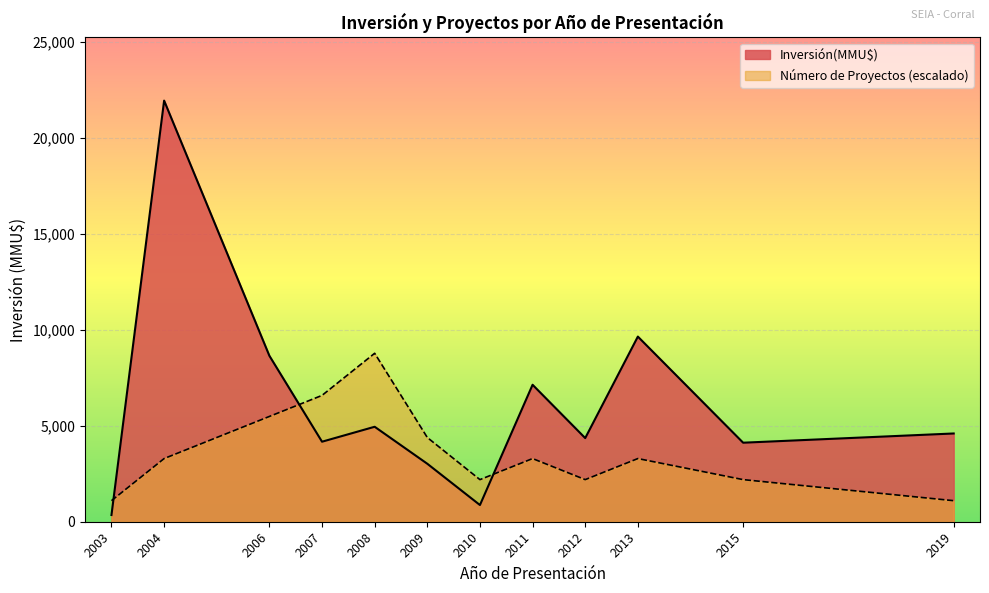

What are all the series names shown in the legend?

Inversión(MMU$), Número de Proyectos (escalado)